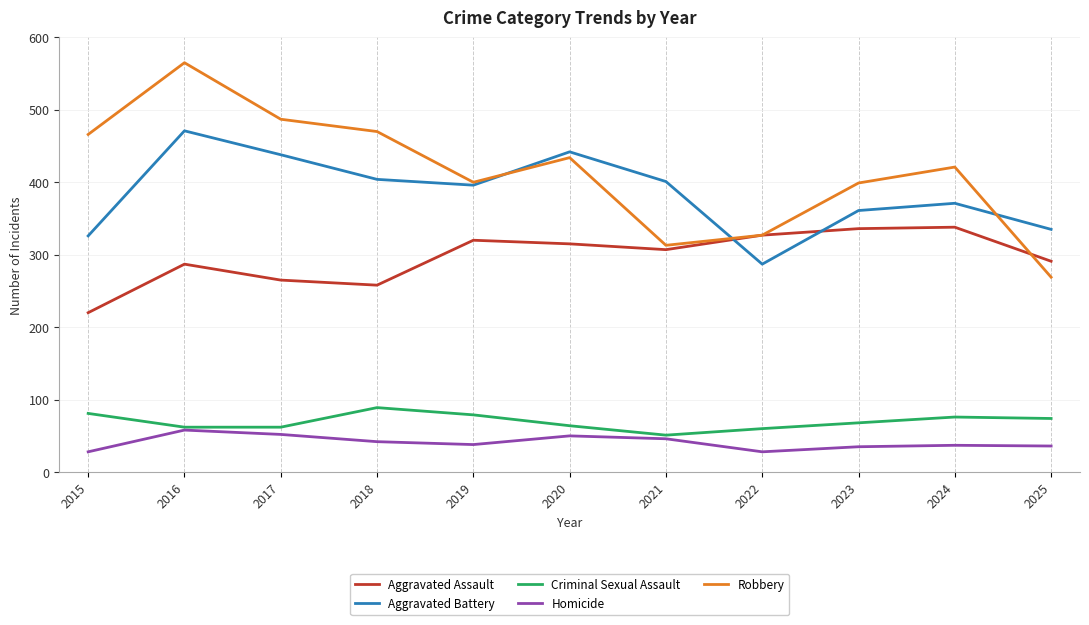

Between 2015 and 2017, which series saw the biggest shift?

Aggravated Battery